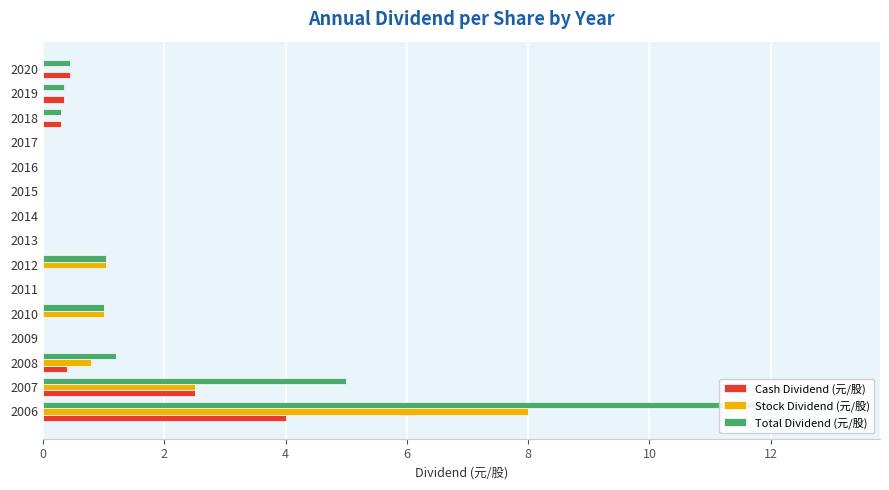

Reading left to right, what are all the values shown in this chart?

Cash Dividend (元/股): 4.0	2.5	0.4	0.0	0.0	0.0	0.0	0.0	0.0	0.0	0.0	0.0	0.3	0.3	0.5
Stock Dividend (元/股): 8.0	2.5	0.8	0.0	1.0	0.0	1.0	0.0	0.0	0.0	0.0	0.0	0.0	0.0	0.0
Total Dividend (元/股): 12.0	5.0	1.2	0.0	1.0	0.0	1.0	0.0	0.0	0.0	0.0	0.0	0.3	0.3	0.5